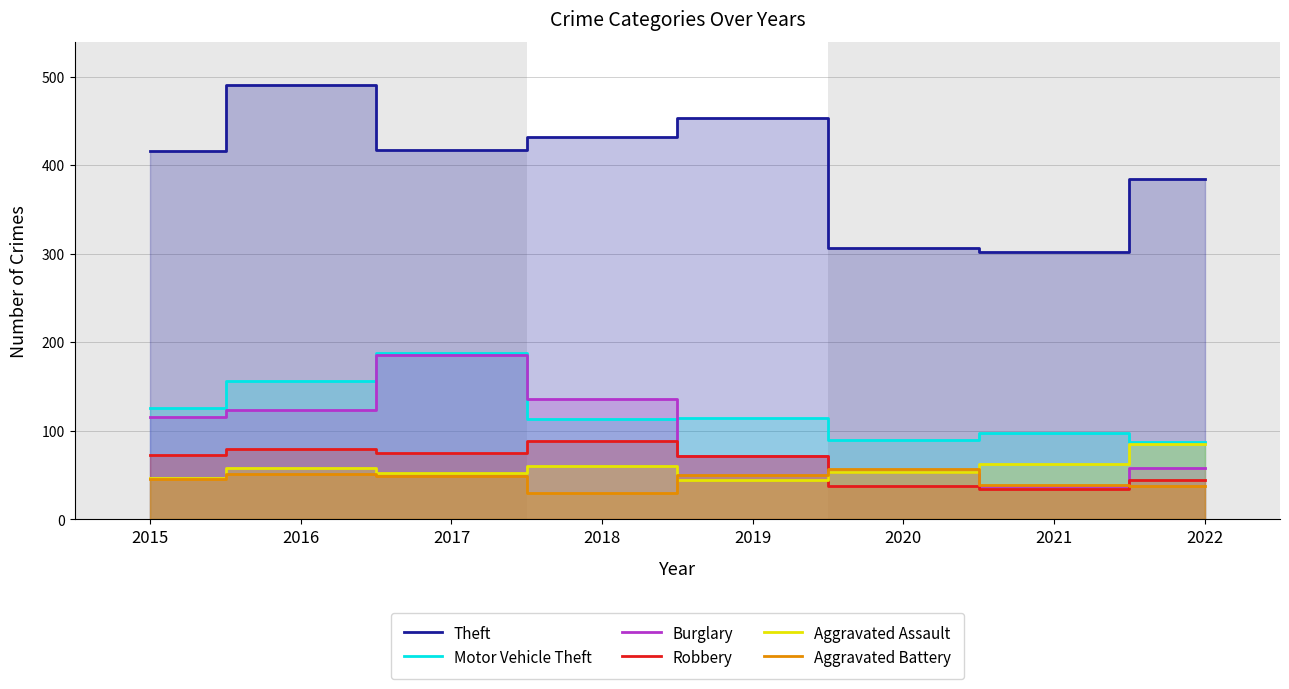

True or false: Motor Vehicle Theft and Aggravated Battery cross at least once.

False